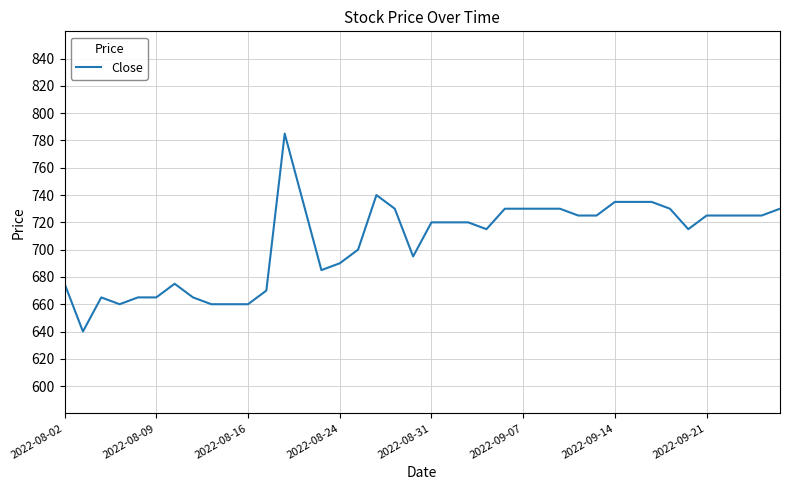

What is the difference between the maximum and minimum values?

145